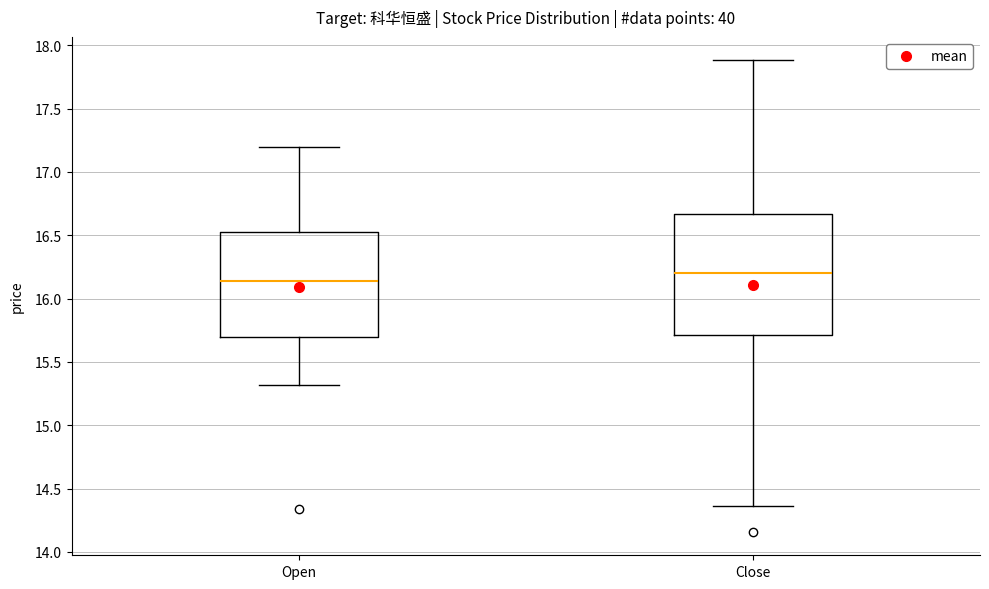

Reading left to right, transcribe this box plot: for each box, give where its median line is, the range the box spans, and where its two whiskers end, as read against the y-axis. The values are not printed on the chart, so give them approximately, as read against the axis.

Open: median 16.15, box 15.70 to 16.55, whiskers 15.30 to 17.20
Close: median 16.20, box 15.70 to 16.65, whiskers 14.35 to 17.90